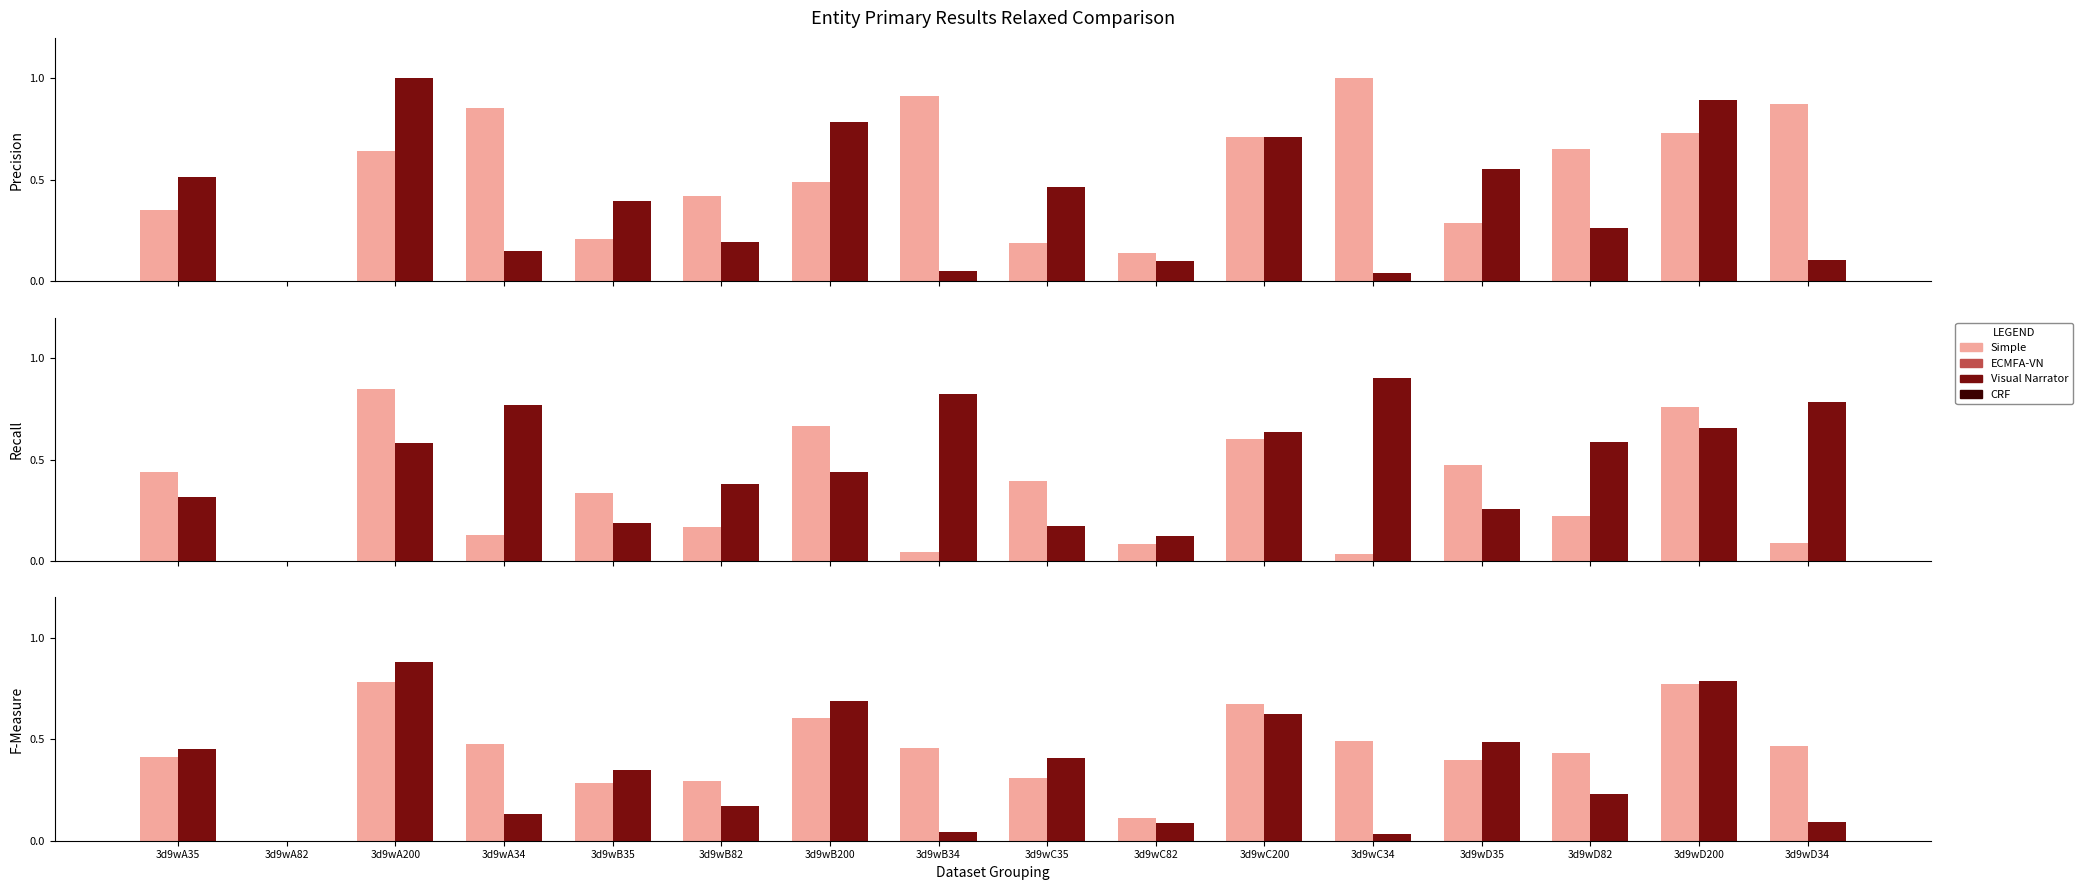

What is the label of the 13th bar from the left?

3d9wD35